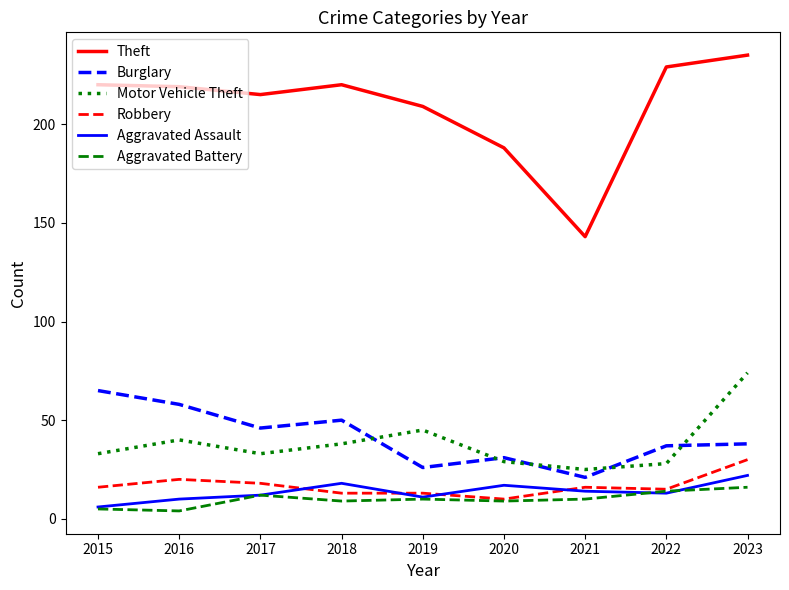

Which category has the highest value across all series?

2023